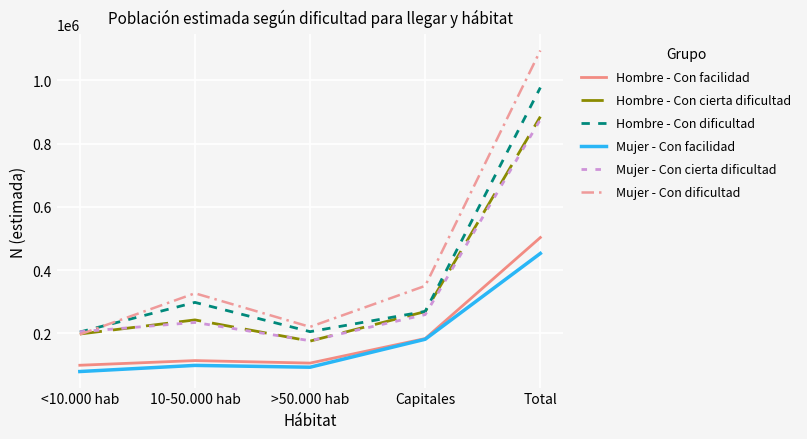

Is it true that Hombre - Con facilidad equals 58248 at >50.000 hab?

False